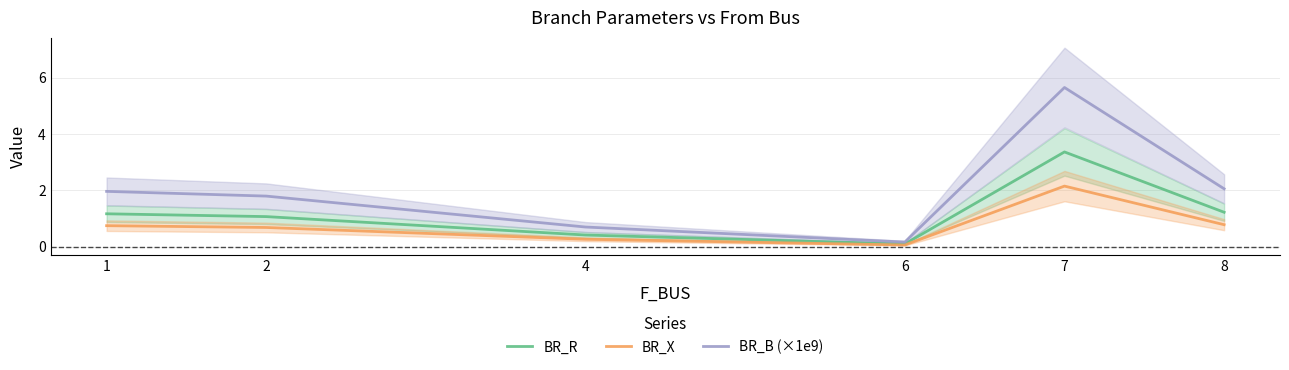

At which category is the sum across all series the highest?

7